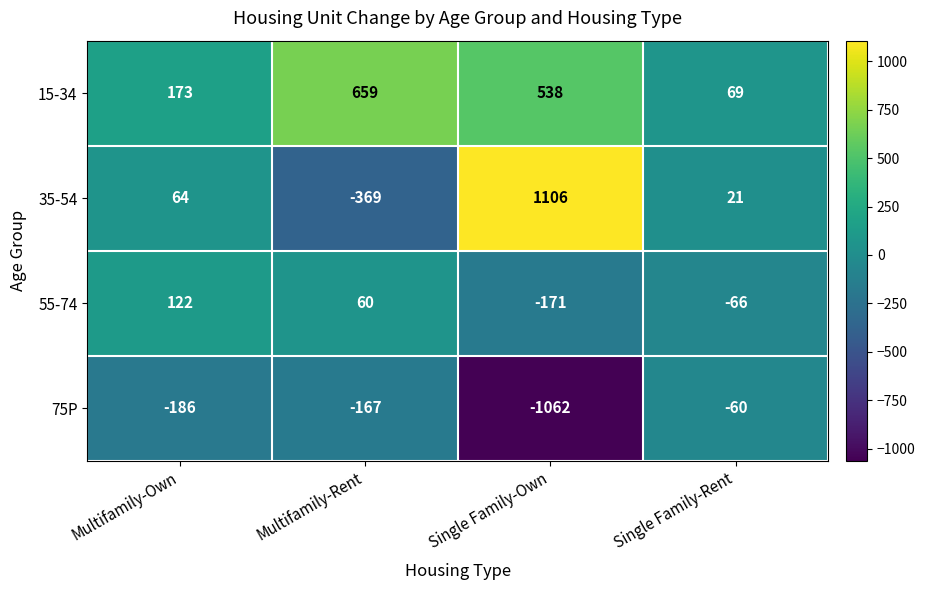

How many data points in 35-54 are less than 64?

2